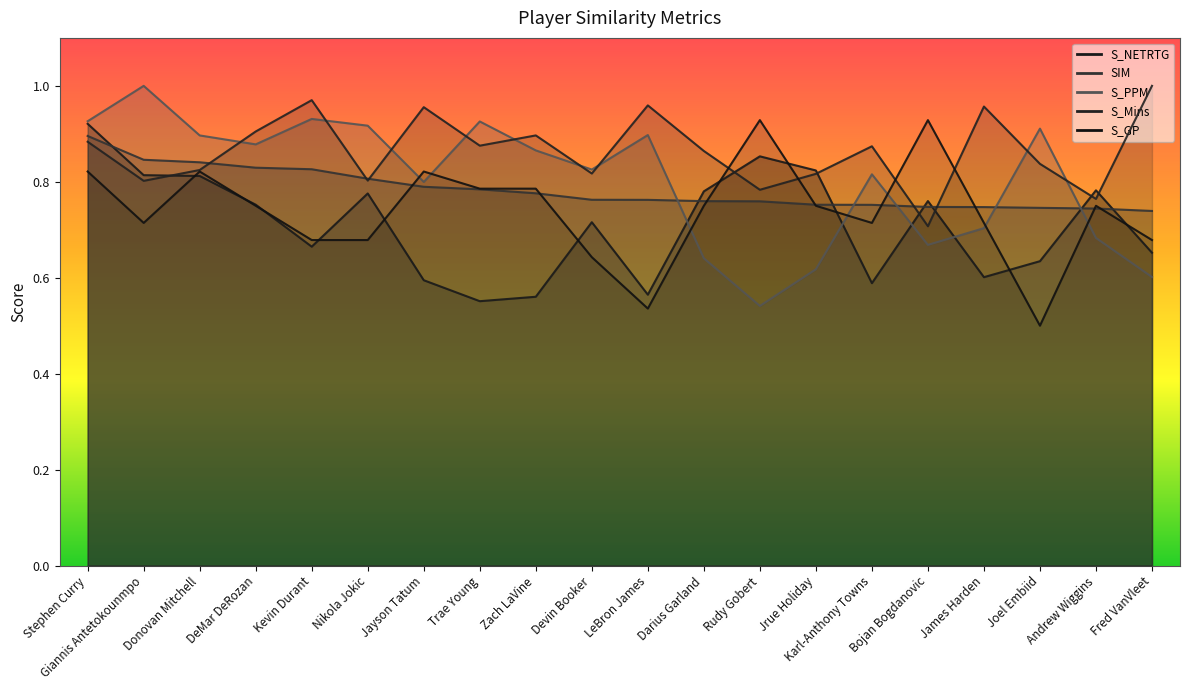

How many lines are shown in the chart?

5